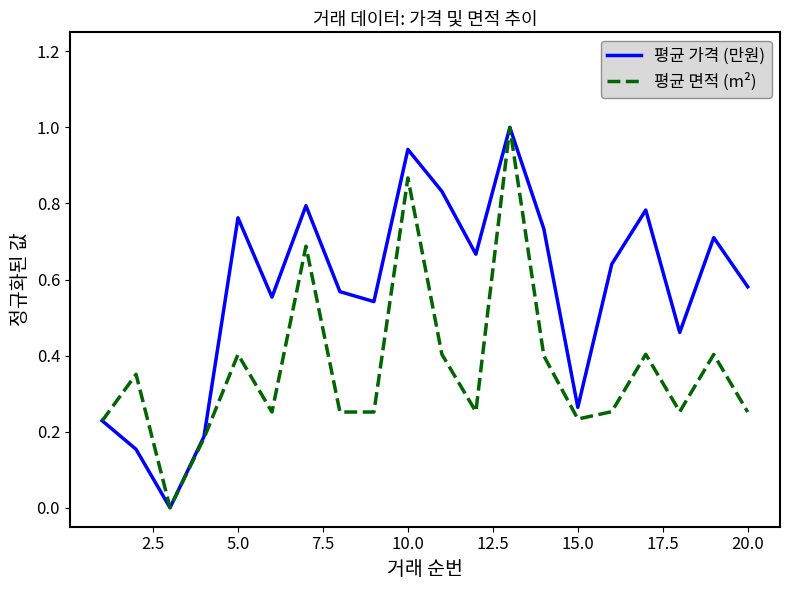

Does the chart have visible grid lines?

No